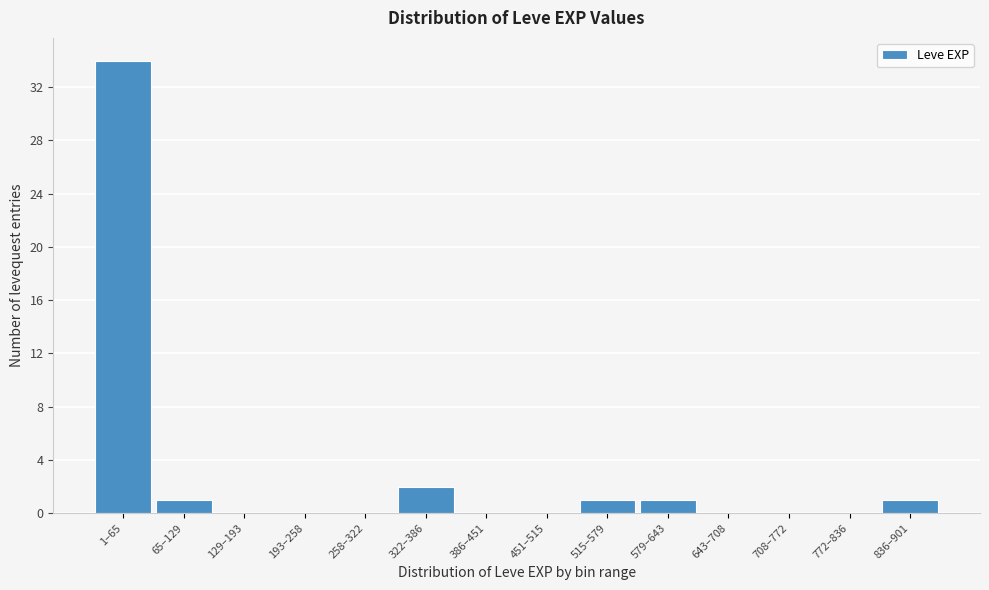

Reading left to right, transcribe all the data shown in this chart.

1–65=34	65–129=1	129–193=0	193–258=0	258–322=0	322–386=2	386–451=0	451–515=0	515–579=1	579–643=1	643–708=0	708–772=0	772–836=0	836–901=1